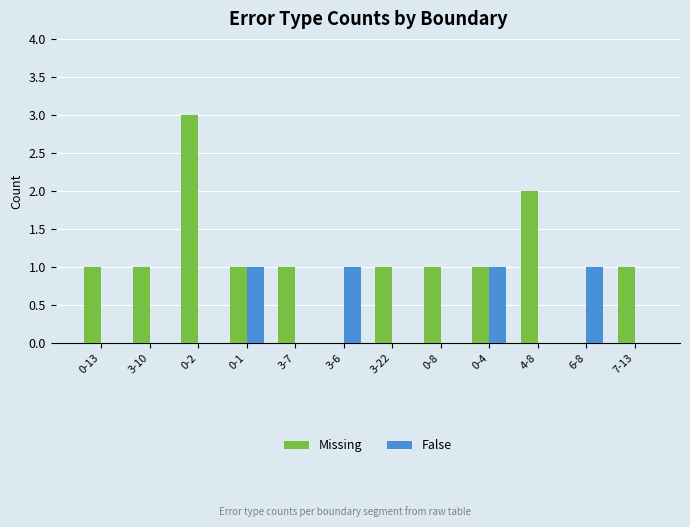

What is the total value across all series at 7-13?

1